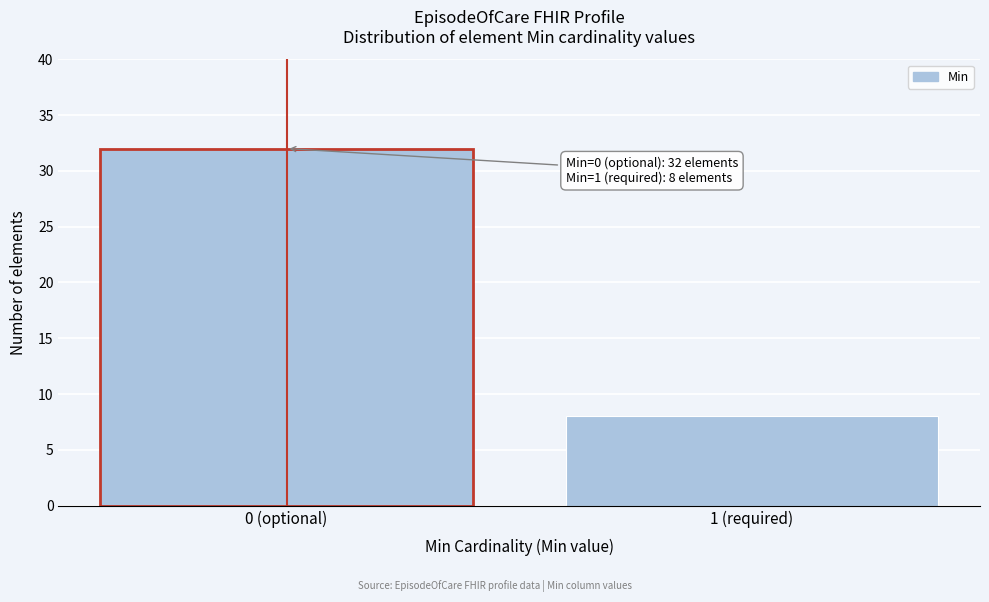

Reading left to right, transcribe all the data shown in this chart.

0 (optional)=32	1 (required)=8